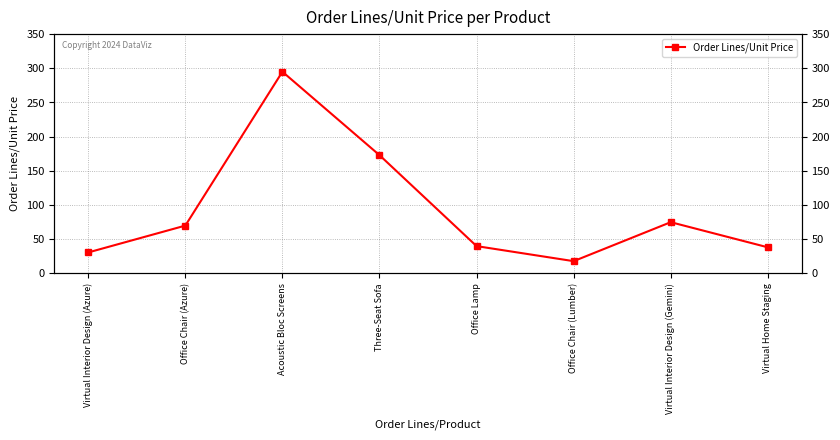

At which category does the chart reach its minimum across all series?

Office Chair (Lumber)